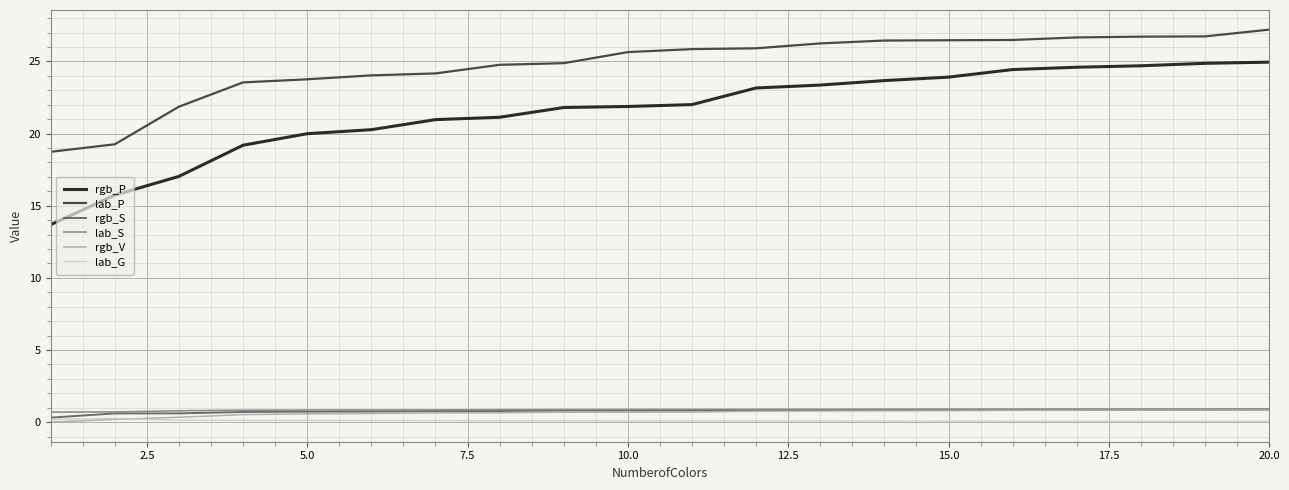

What is the average value of the lab_S series?

0.9